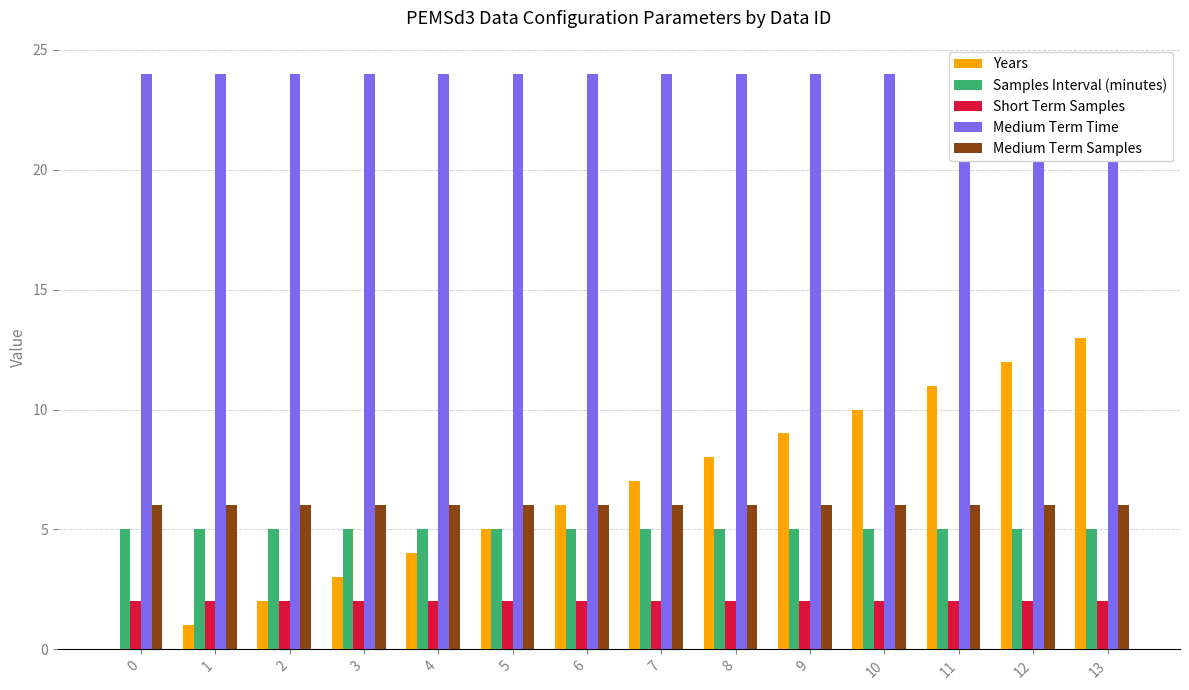

Is it true that Years equals 6 at 6?

True